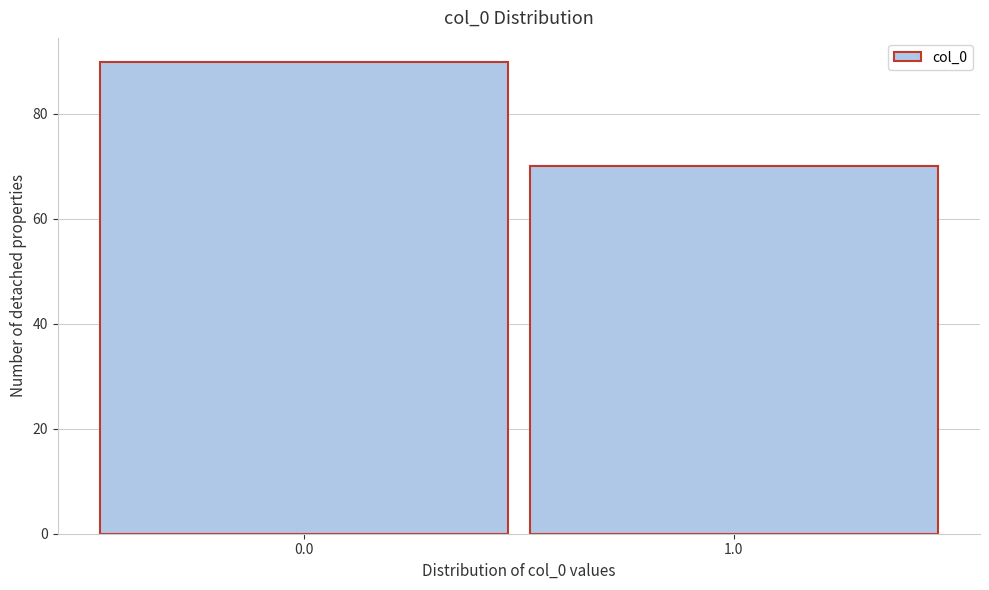

Reading left to right, extract all data points from this chart.

90	70